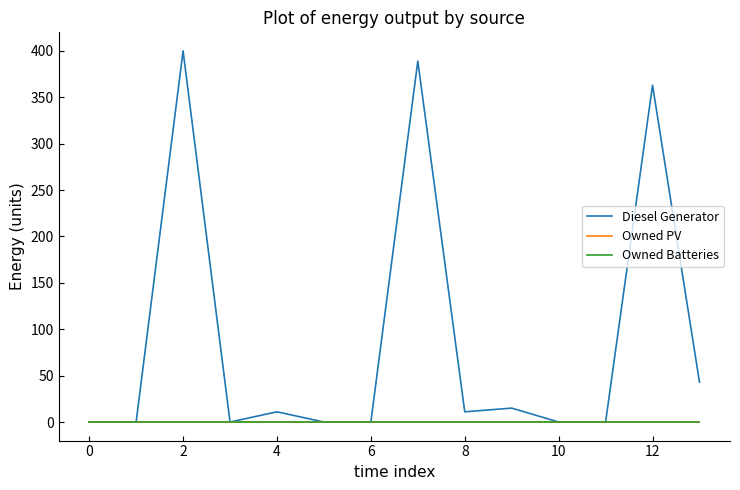

True or false: Owned PV and Owned Batteries cross at least once.

False